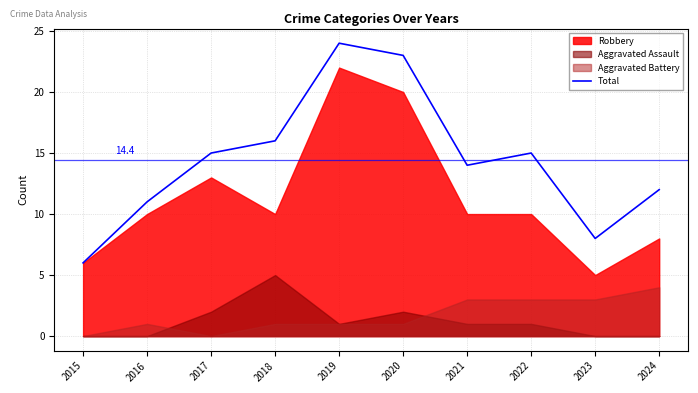

Which label corresponds to the largest value in the chart?

2019